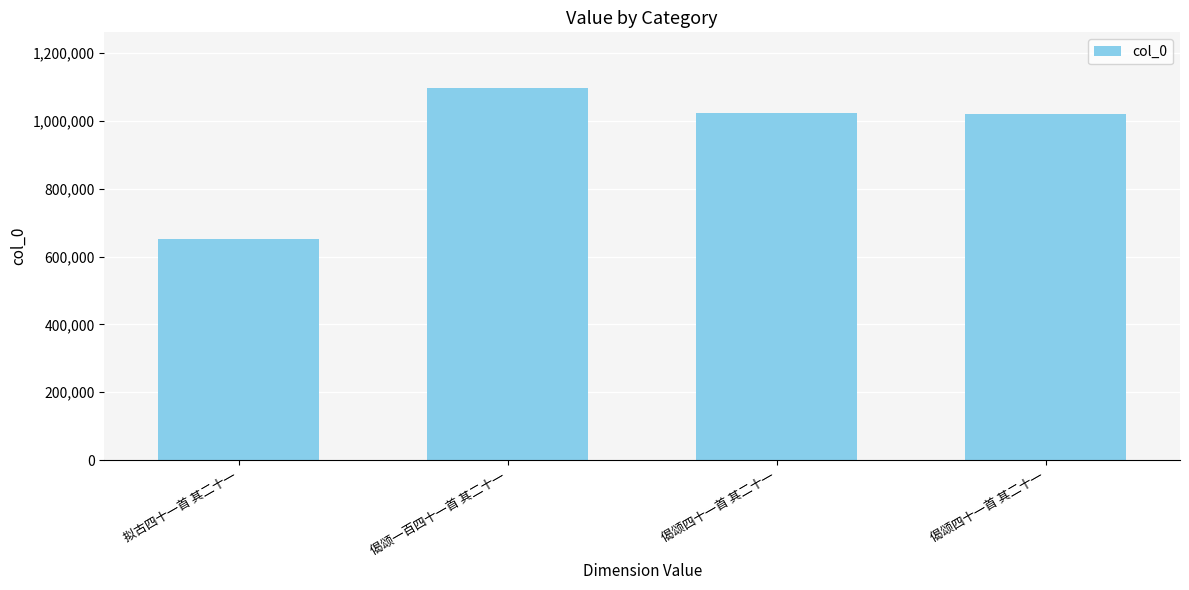

At which label is the value closest to 874000?

偈颂四十一首 其二十一